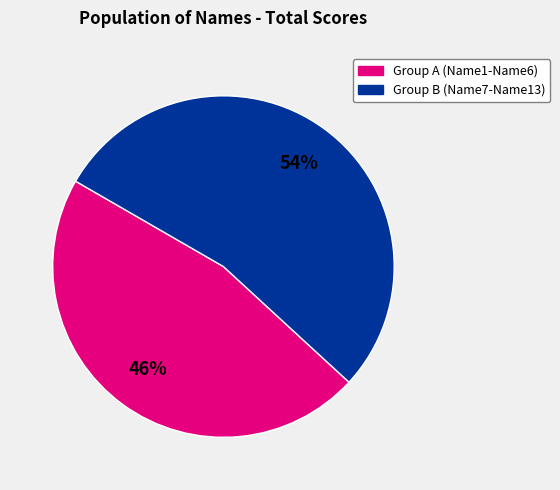

To the nearest percent, what is the average slice percentage?

50%